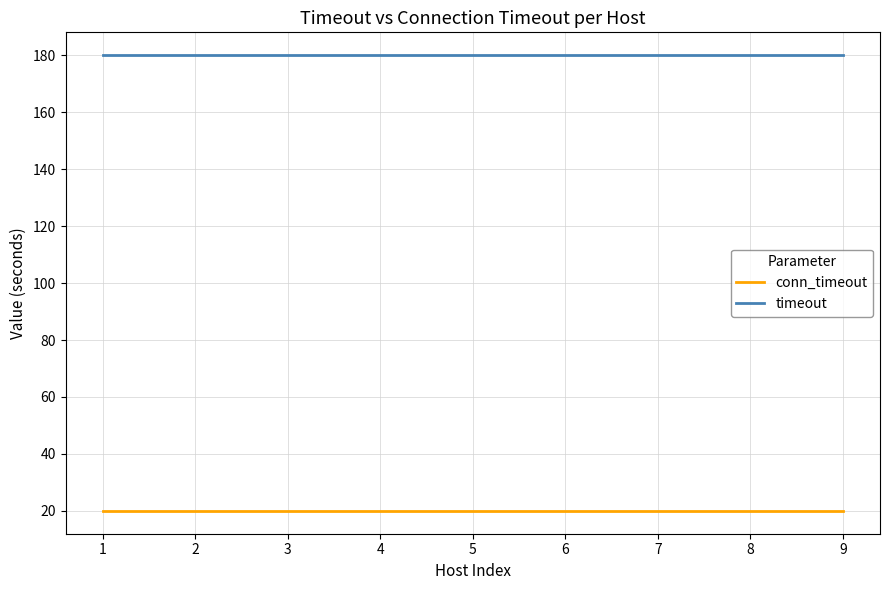

True or false: conn_timeout and timeout intersect in this chart.

False